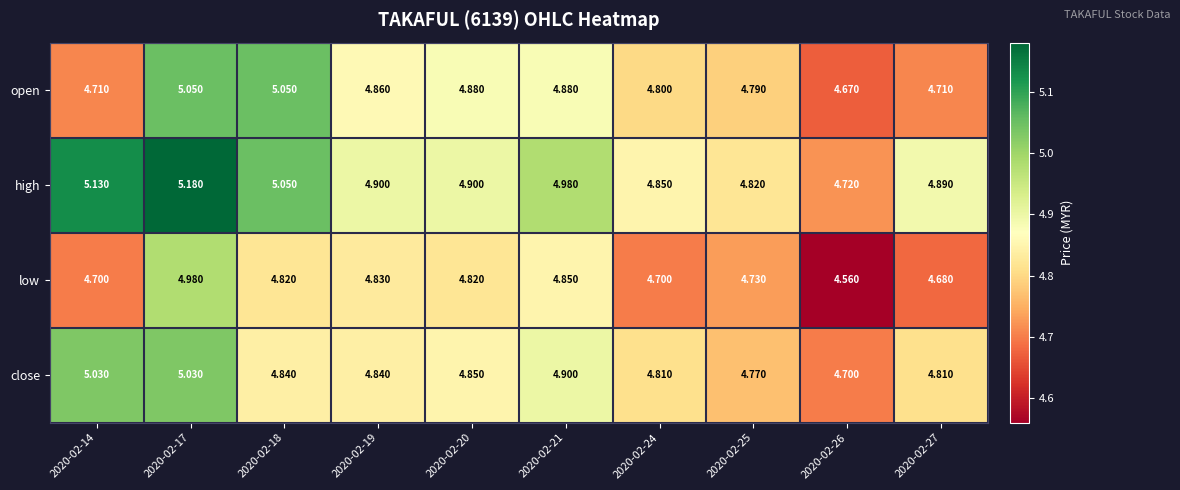

At 2020-02-21, list the series in order from largest to smallest.

high, close, open, low